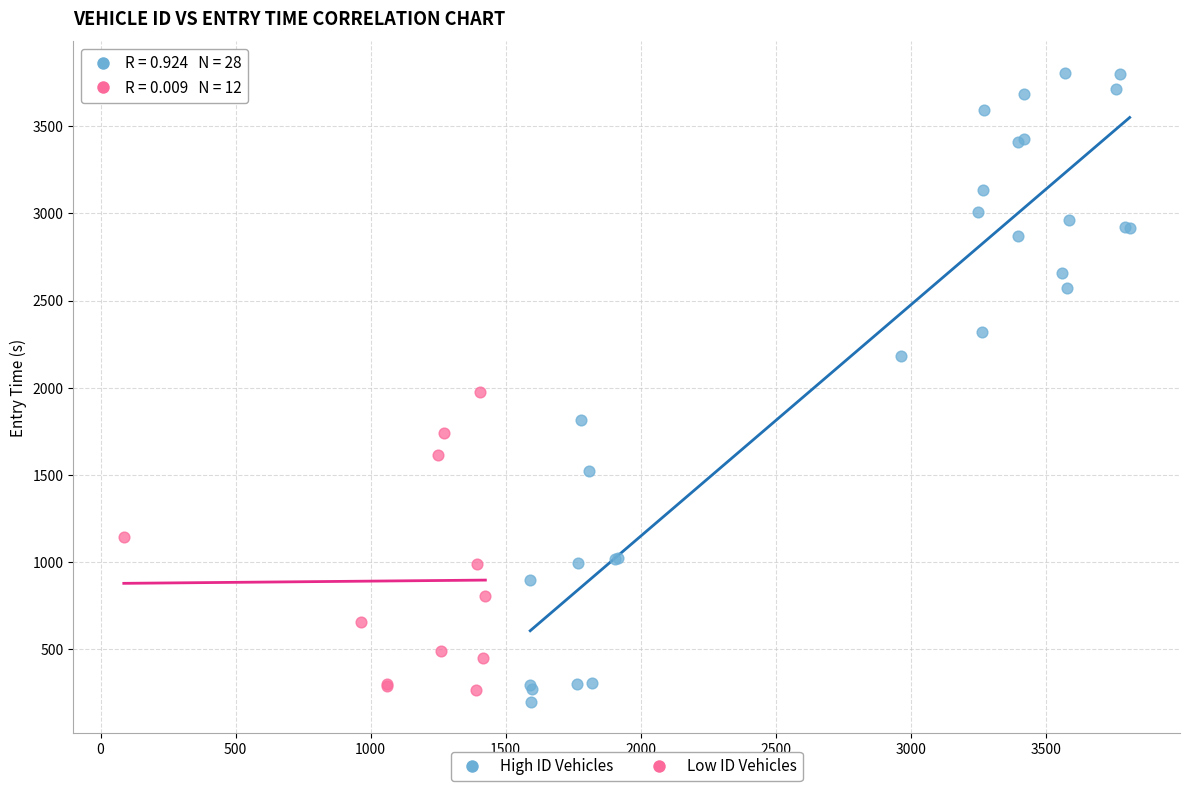

Which series has the largest Y range (max minus min)?

High ID Vehicles